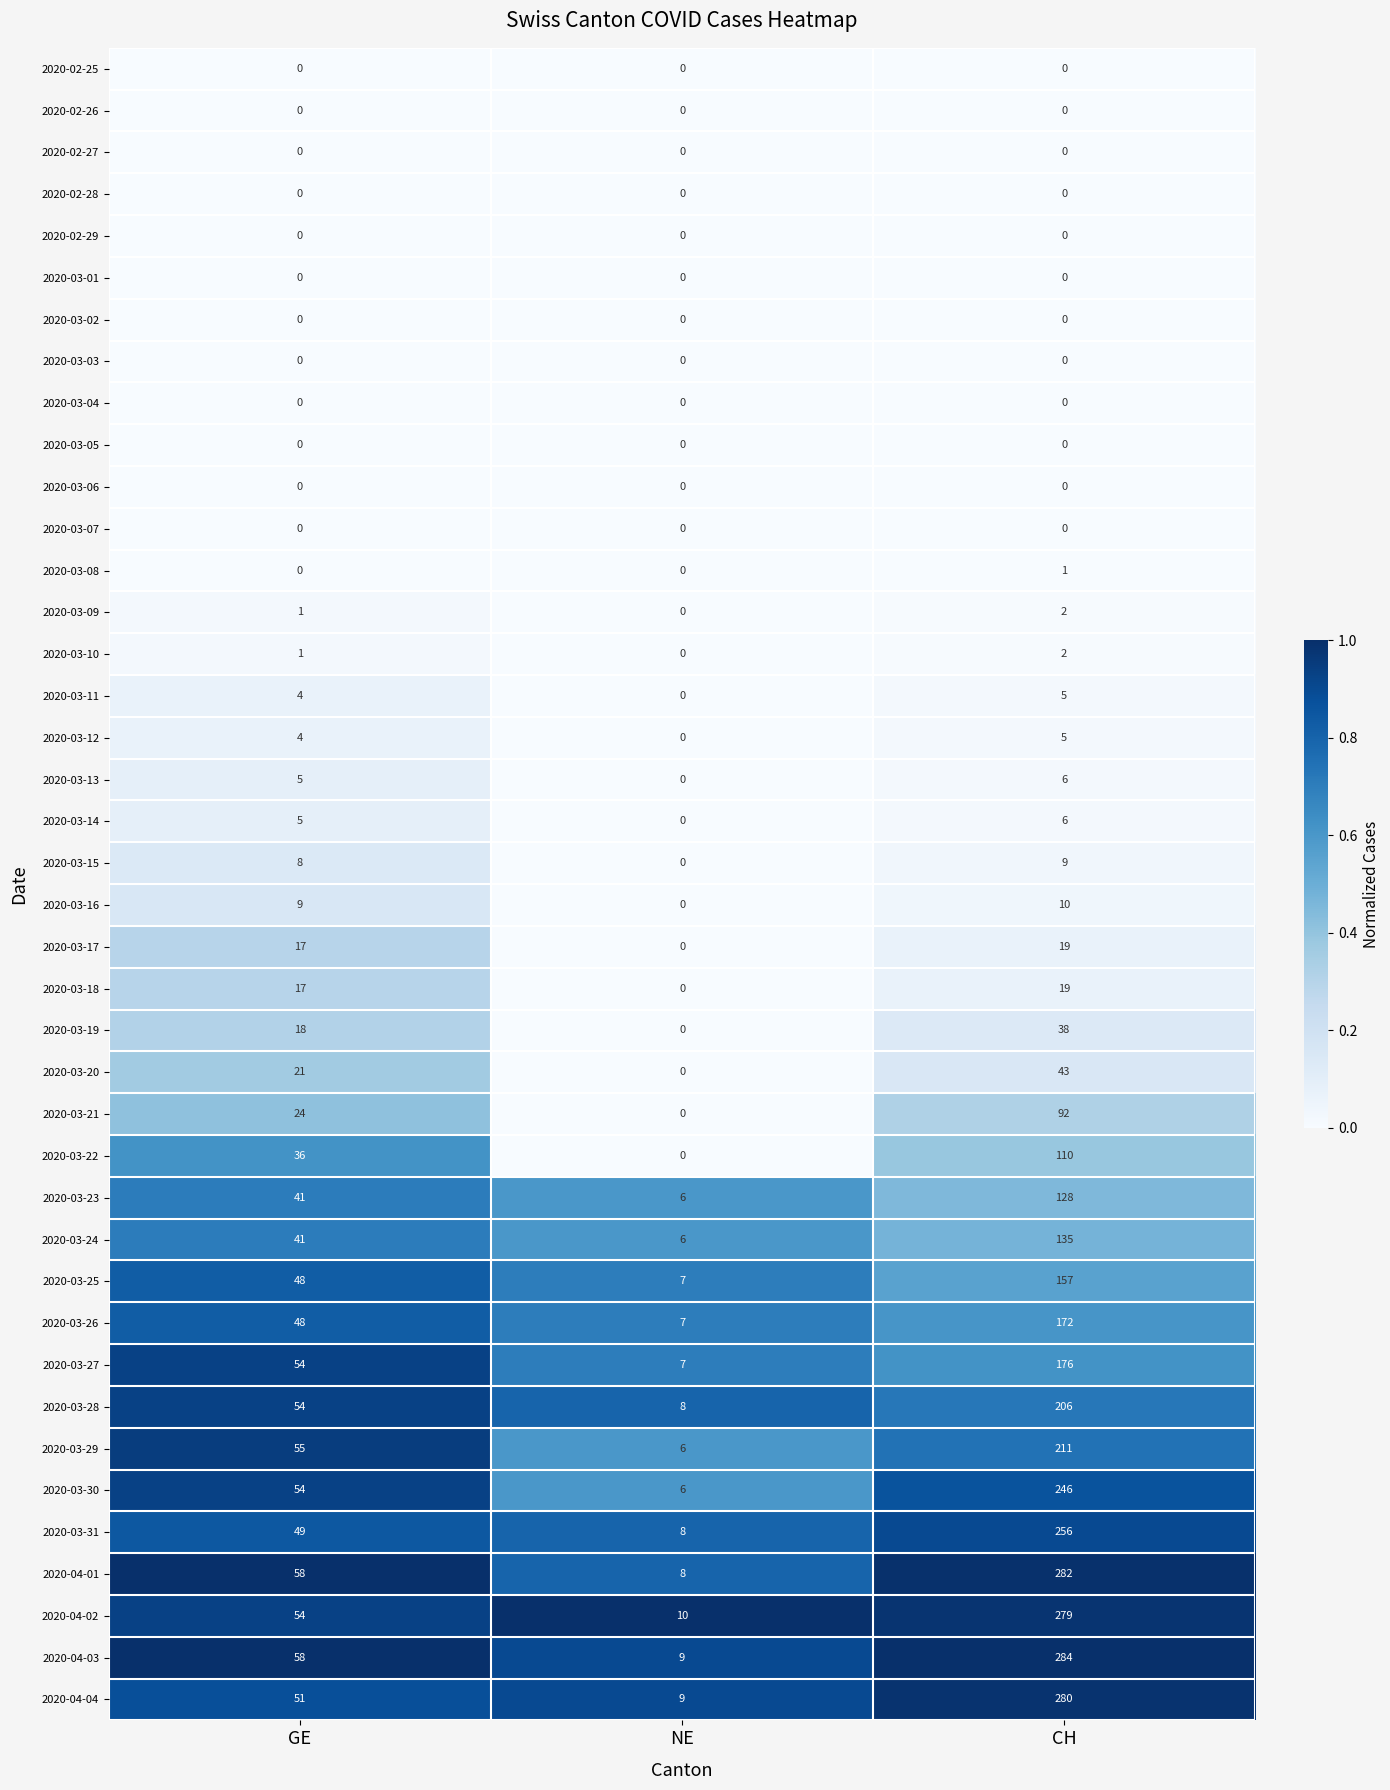

At which label is 2020-03-13 closest to 3?

GE